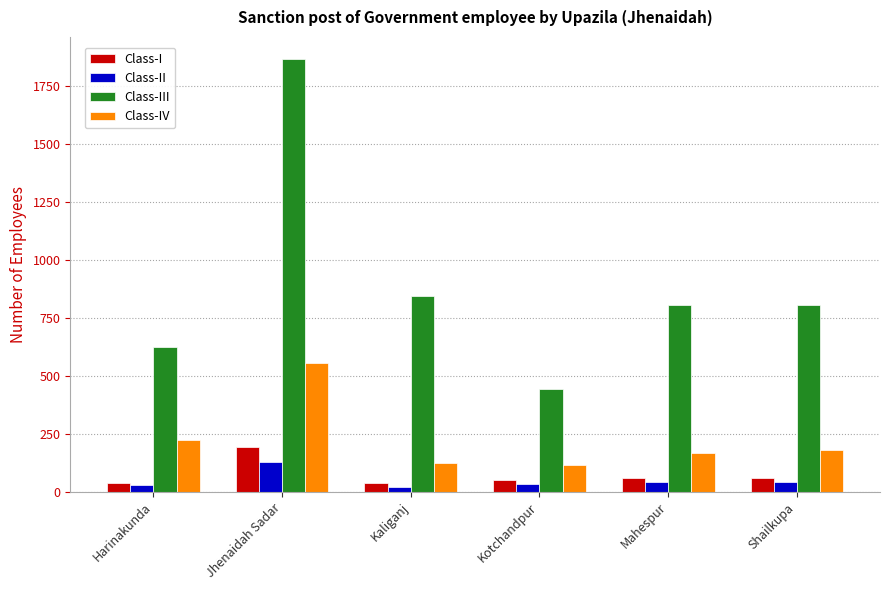

How many distinct data groups are displayed?

4